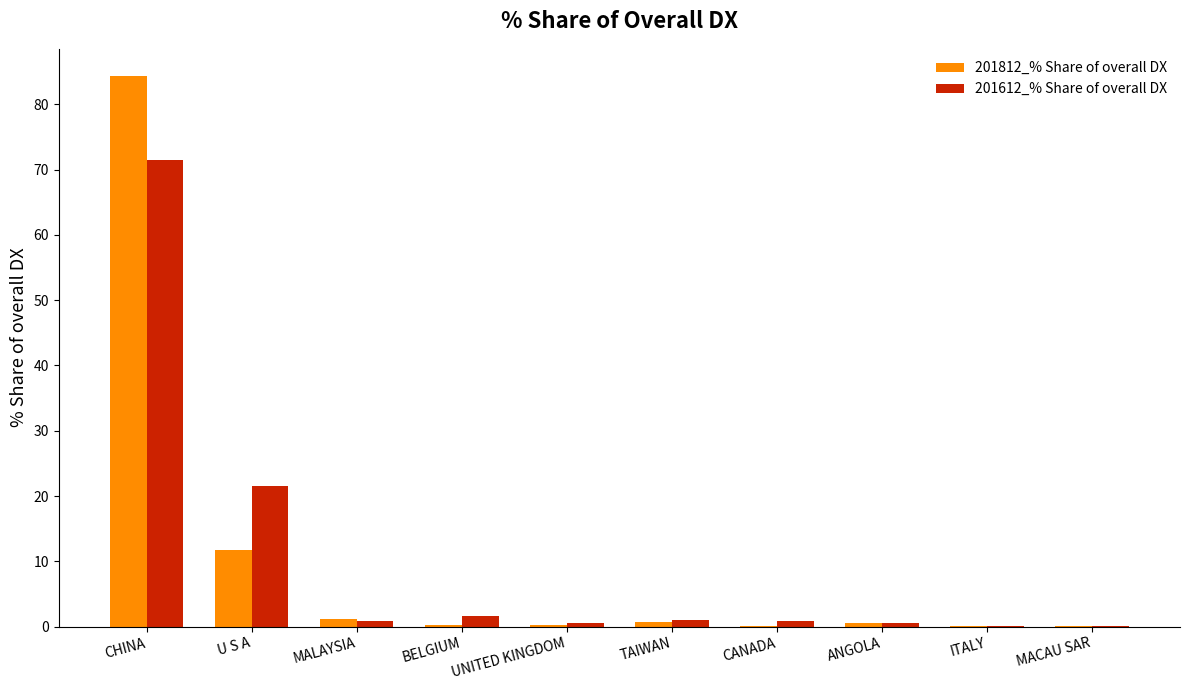

What is the sum of all 201612_% Share of overall DX values?

98.6